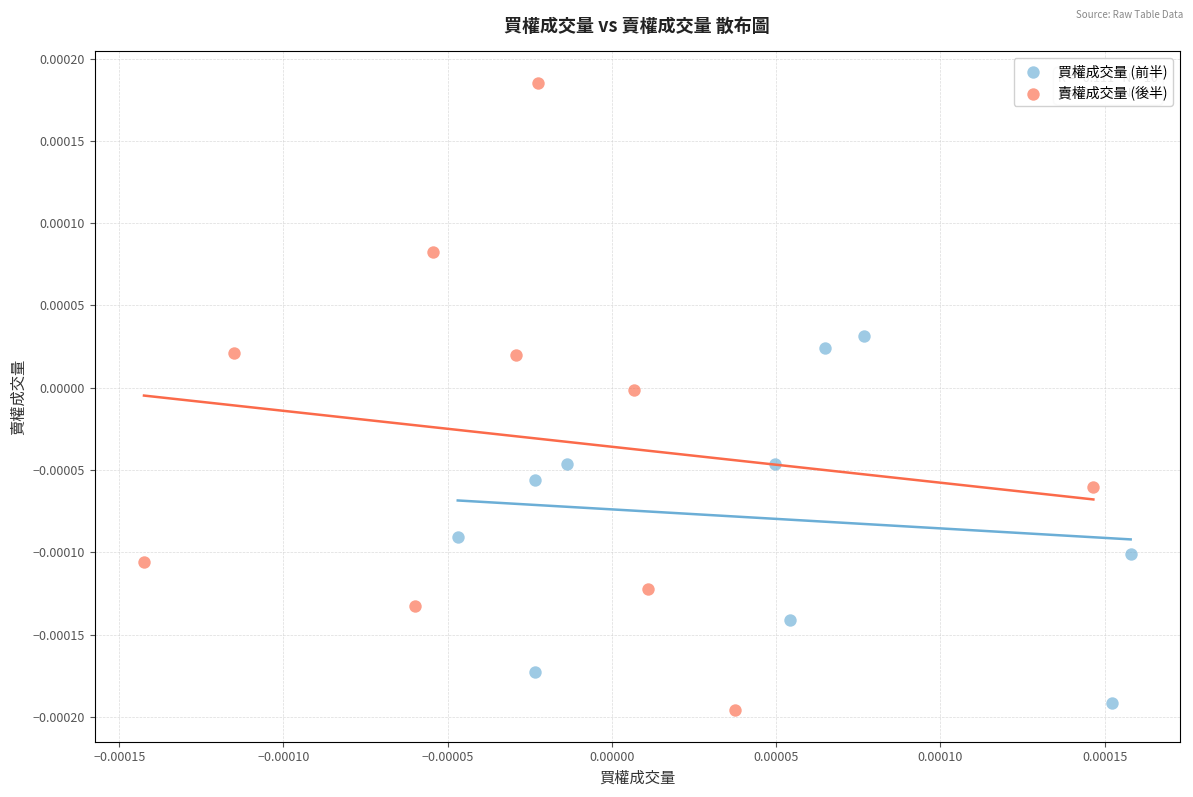

What are all the series names shown in the legend?

買權成交量 (前半), 賣權成交量 (後半)